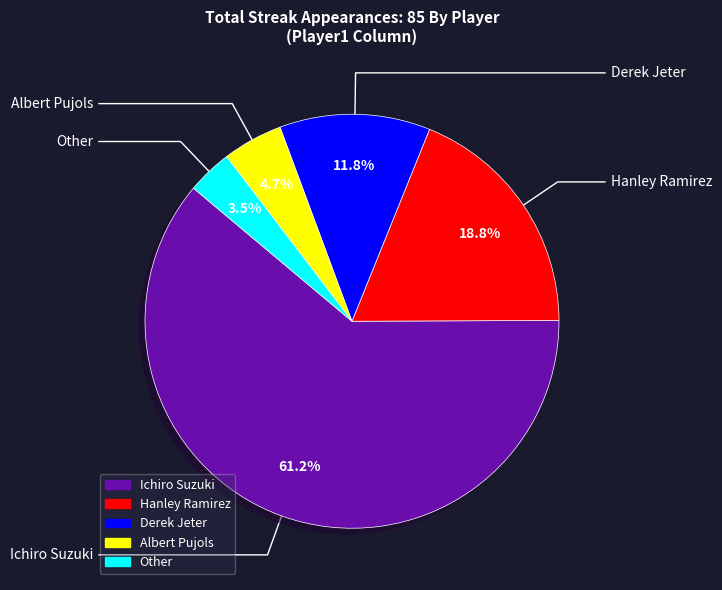

The Derek Jeter slice represents 19% of the pie. True or false?

False